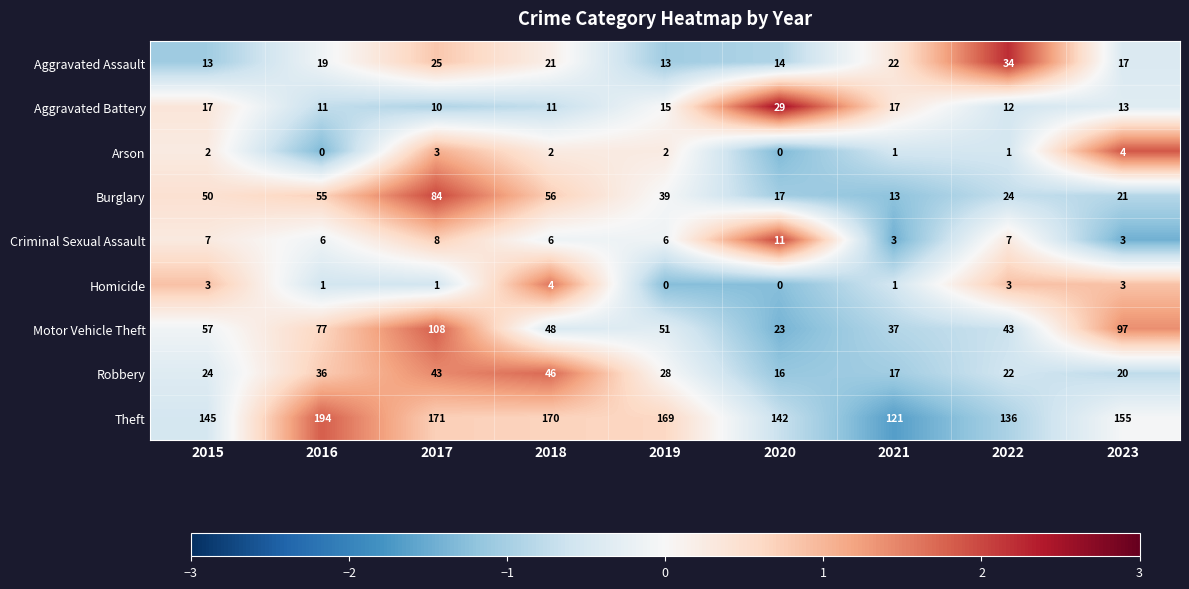

At how many categories does at least one series exceed 1?

9